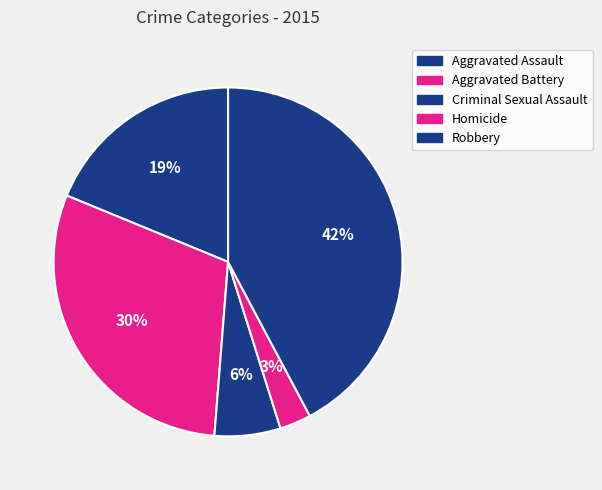

How many slices are in this pie chart?

5